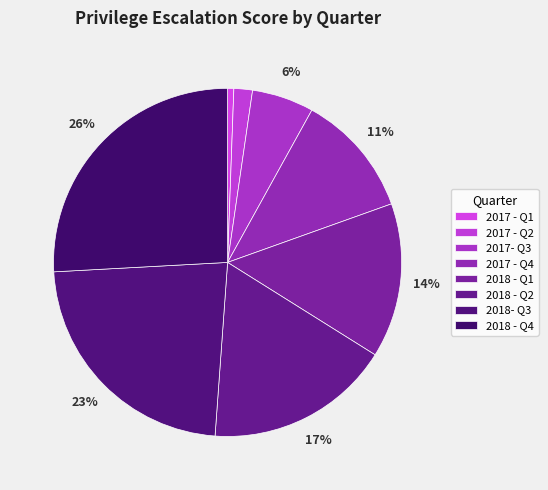

How many segments does this pie chart have?

8